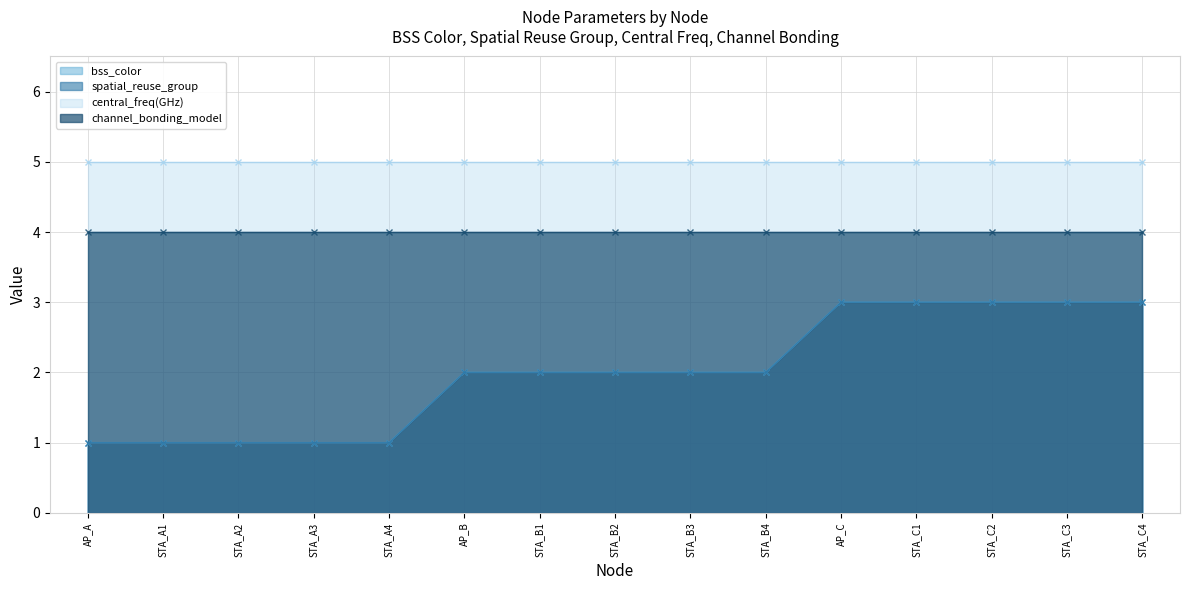

What is the sum of the bss_color values at STA_C2 and STA_C1?

6